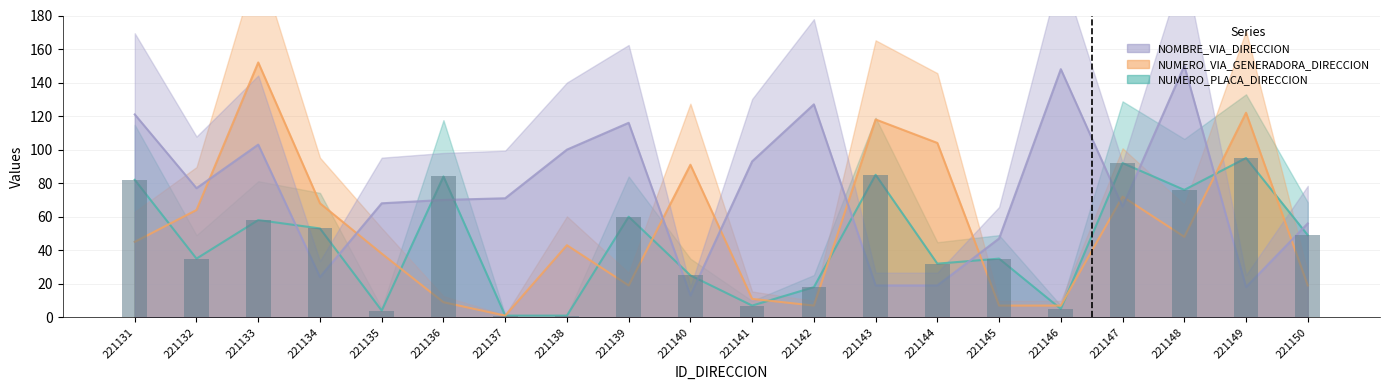

At how many categories does at least one series exceed 72?

15